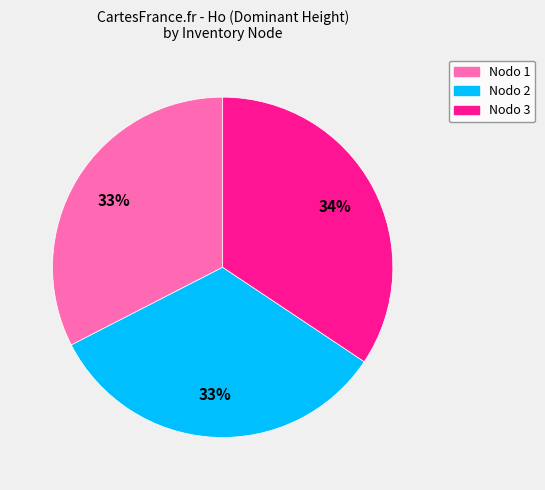

True or false: Nodo 1 accounts for 19% of the total.

False